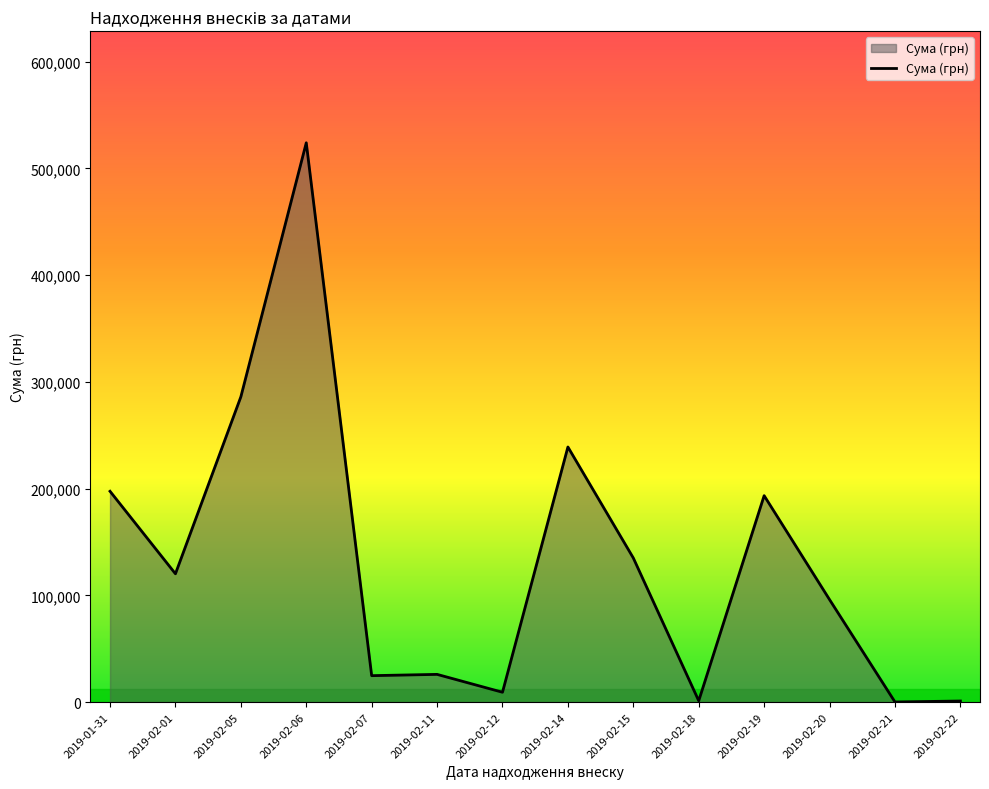

What is the greatest value displayed?

524000.0